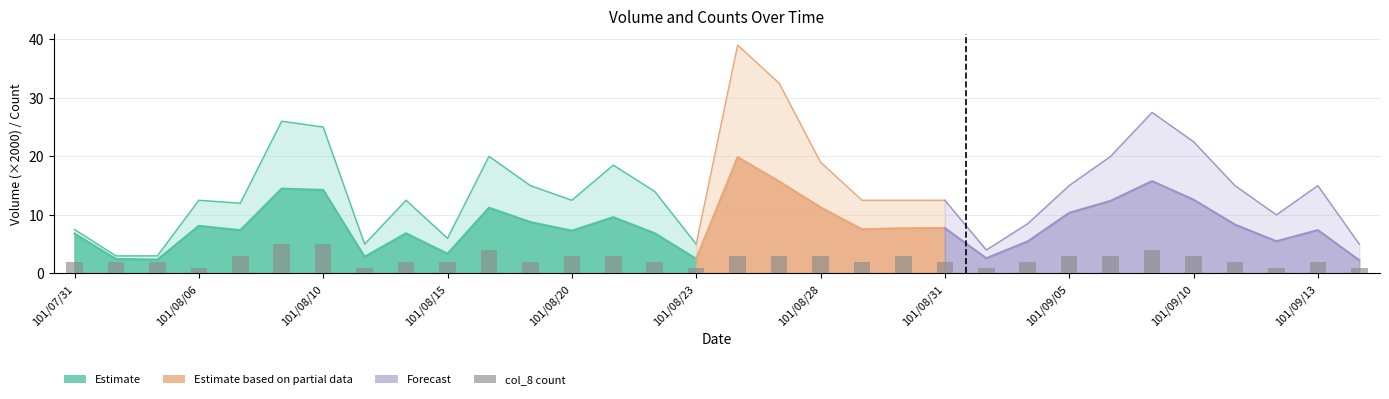

What is the sum of all values?

78